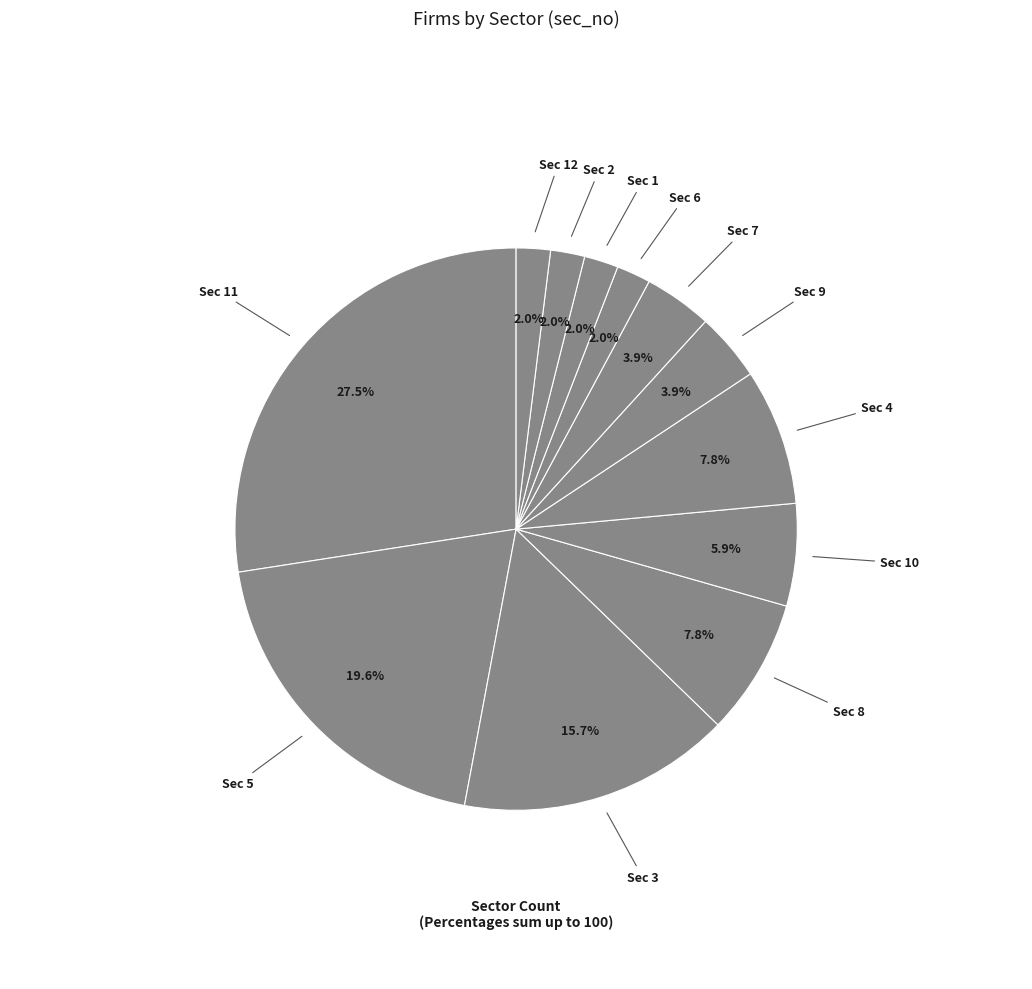

How many slices are in this pie chart?

12